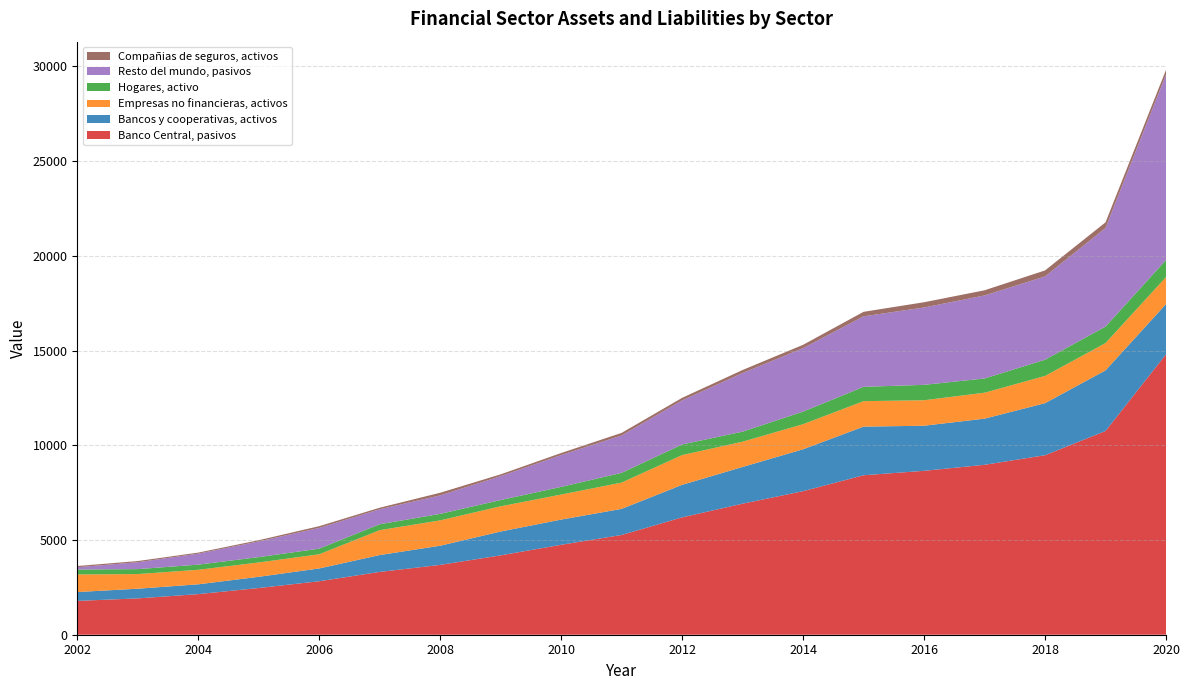

Reading right to left, extract all data points from this chart.

Banco Central, pasivos: 14804	10754	9475	8970	8652	8418	7578	6918	6195	5266	4748	4190	3686	3316	2823	2466	2143	1918	1786
Bancos y cooperativas, activos: 2649	3200	2748	2436	2381	2566	2212	1938	1718	1377	1330	1258	1012	889	676	591	518	511	467
Empresas no financieras, activos: 1426	1440	1437	1369	1345	1345	1324	1333	1571	1388	1321	1331	1338	1314	747	757	767	773	928
Hogares, activo: 899	871	856	752	812	756	664	531	558	514	404	331	343	313	297	283	271	261	260
Resto del mundo, pasivos: 9792	5206	4399	4382	4084	3723	3350	3095	2329	1972	1681	1260	976	791	1095	828	581	364	121
Compañias de seguros, activos: 245	297	315	273	277	238	176	159	133	138	107	96	139	81	92	64	55	62	65